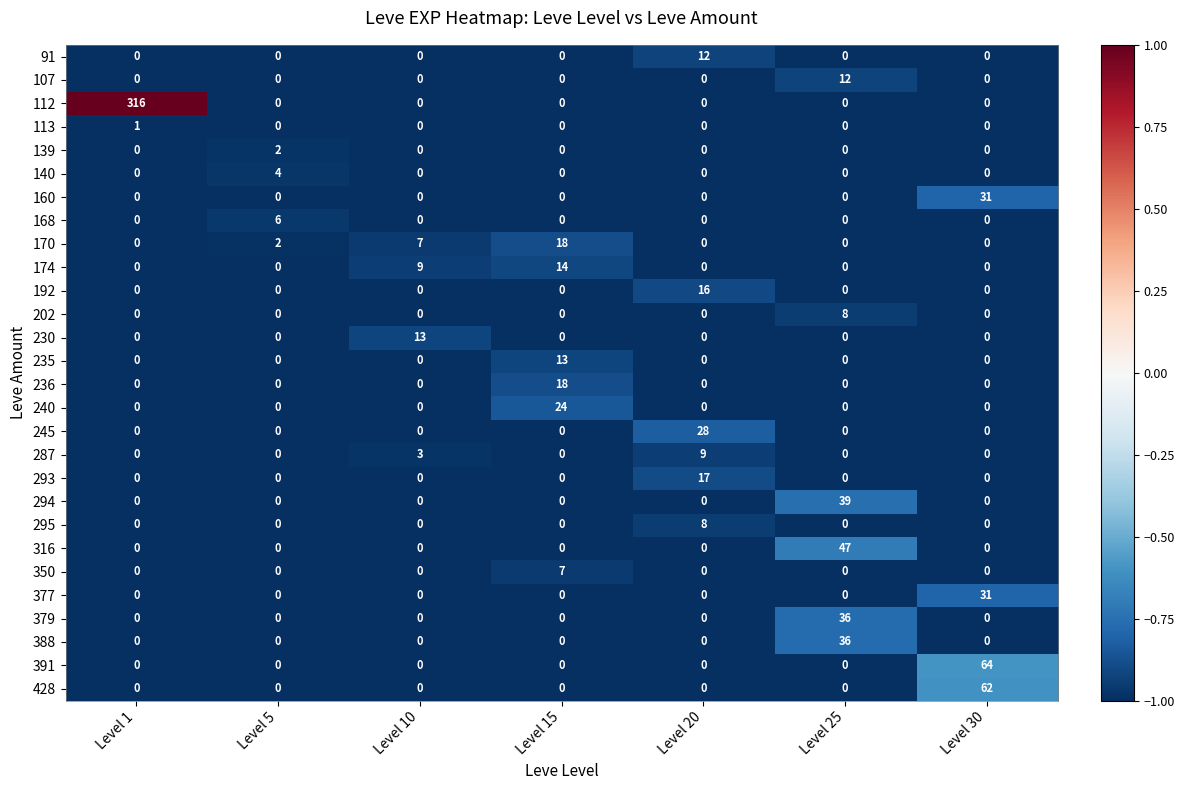

What is the difference between the highest and lowest values at Level 1?

316